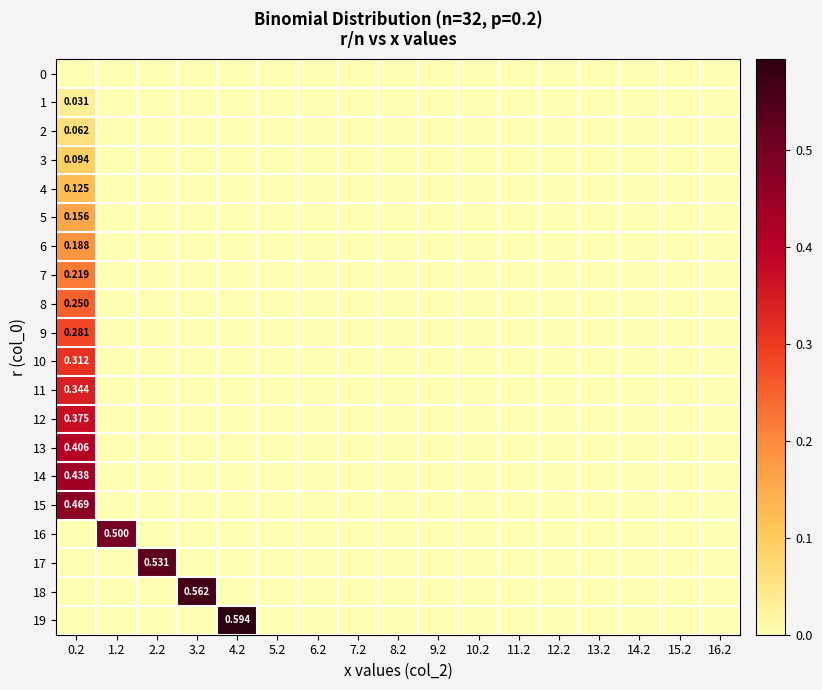

Is the value of row_8 at 8.2 greater than the value of row_17 at 15.2?

No